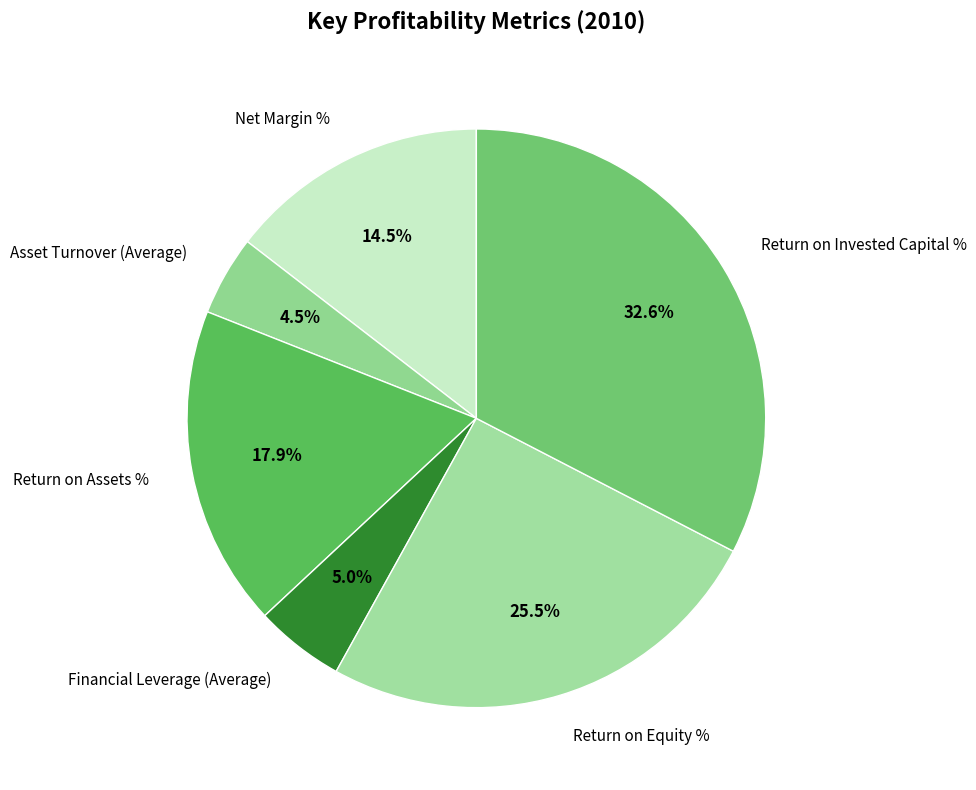

True or false: Asset Turnover (Average) accounts for 10% of the total.

False